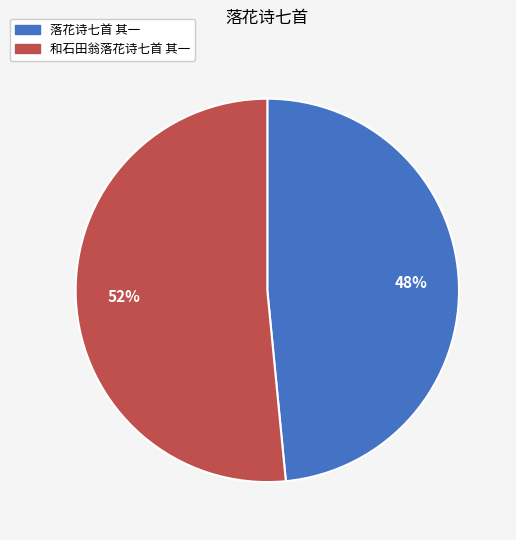

What percentage is the 落花诗七首 其一 slice, to the nearest percent?

48%